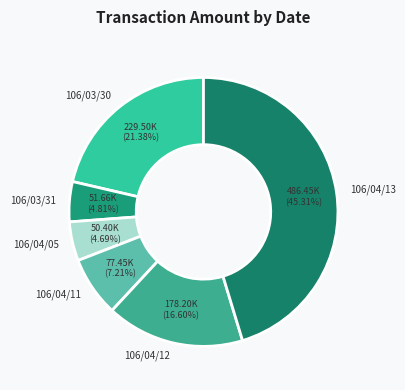

To the nearest percent, what is the combined percentage of 106/04/12 and 106/03/30?

38%